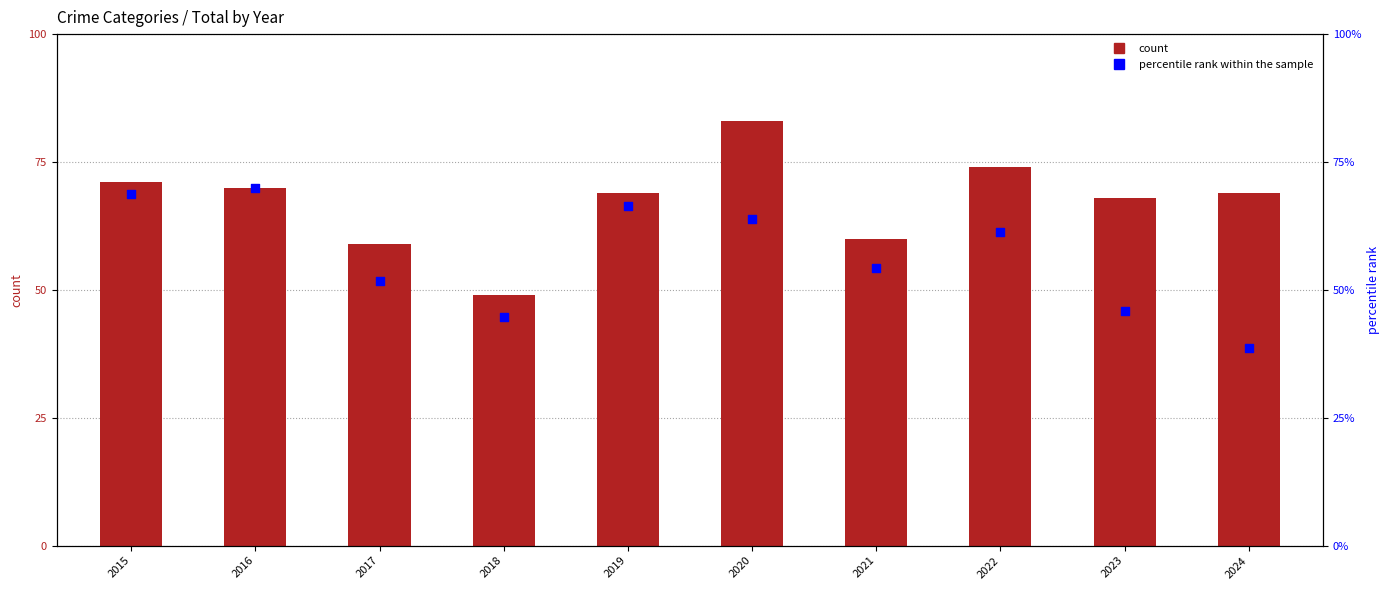

Which series contains the highest Y value?

count